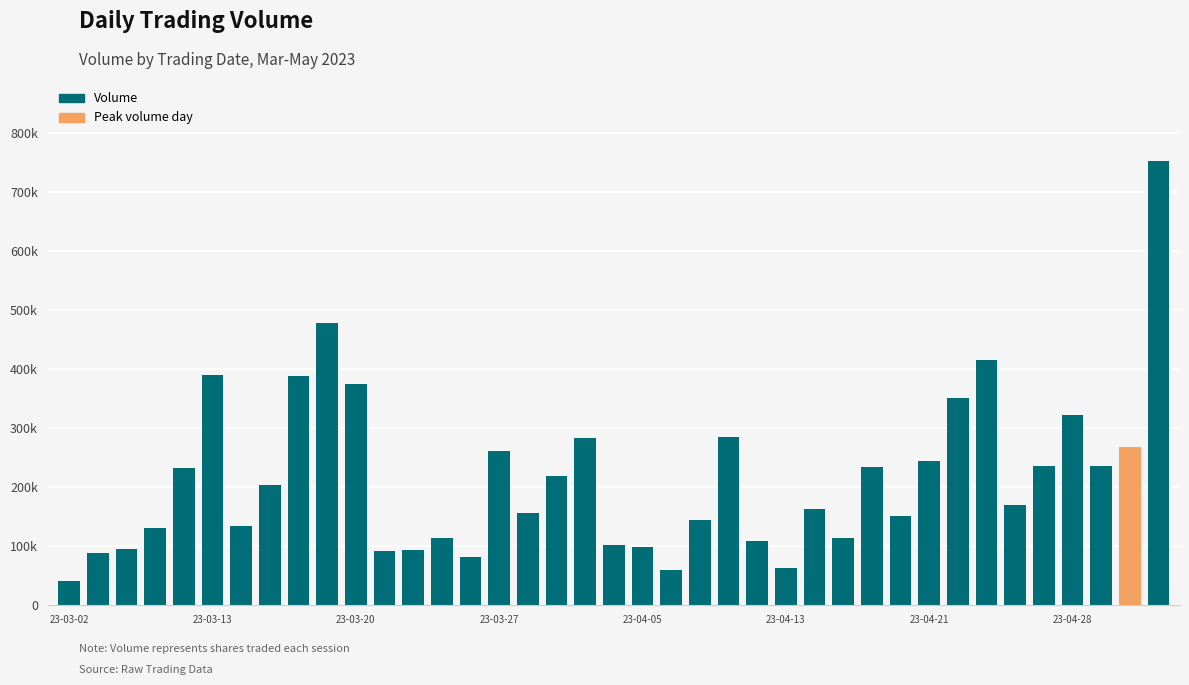

Rank the categories by value from lowest to highest.

23-03-02, 21, 25, 14, 23-03-13, 11, 12, 23-03-20, 20, 19, 24, 13, 27, 23-03-27, 23-04-21, 22, 29, 16, 26, 33, 23-04-28, 17, 23-04-05, 28, 34, 36, 30, 15, 37, 18, 23, 35, 31, 10, 8, 23-04-13, 32, 9, 38